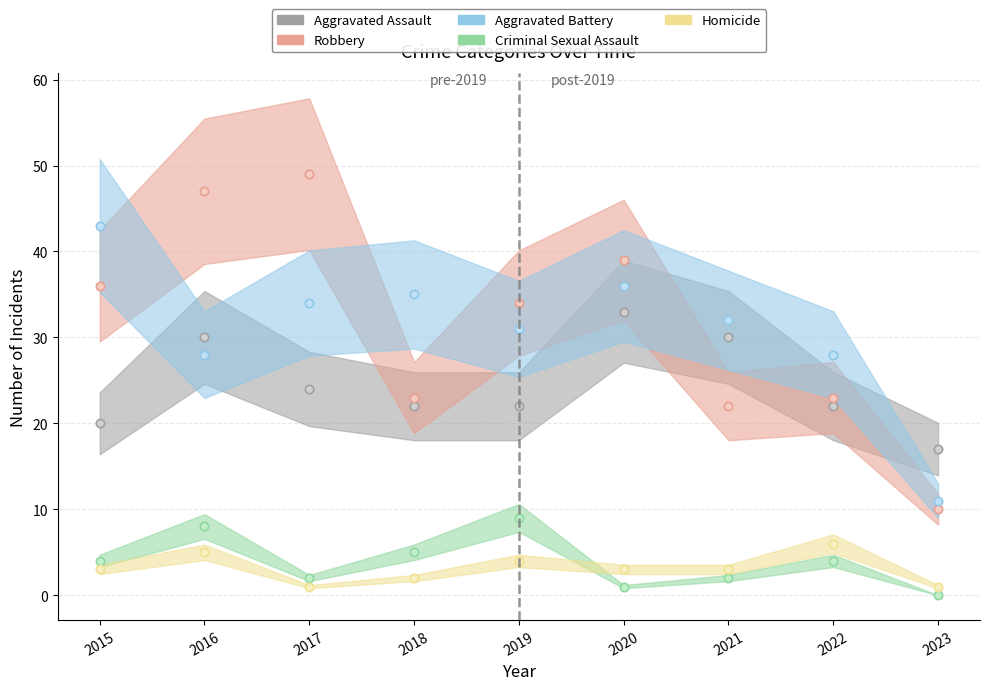

How many data points does each series have?

9